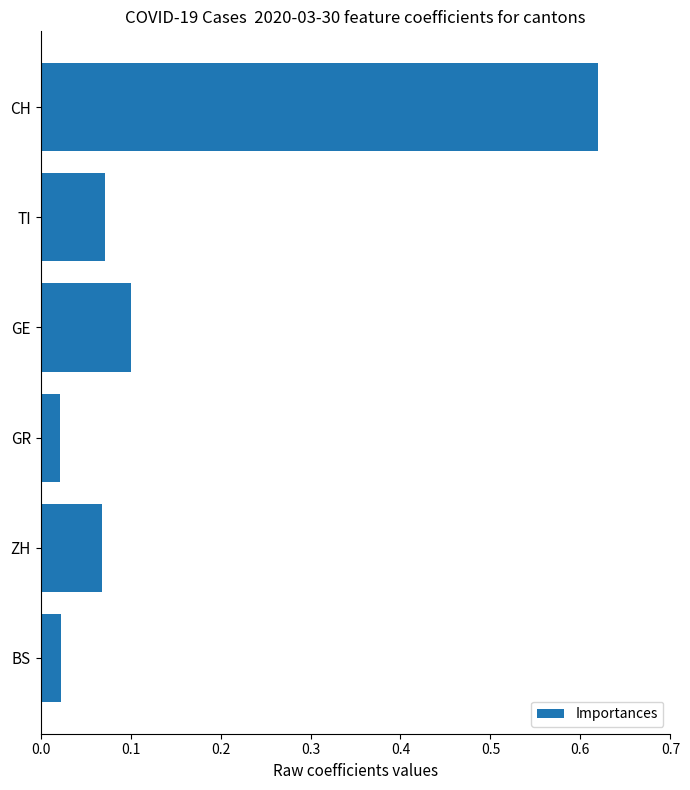

How many bars are there in total?

6